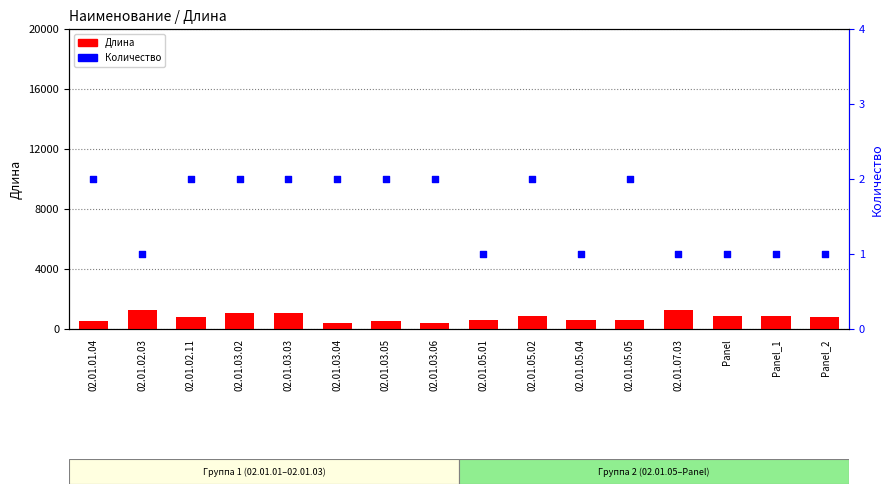

Which series contains the highest Y value?

Длина